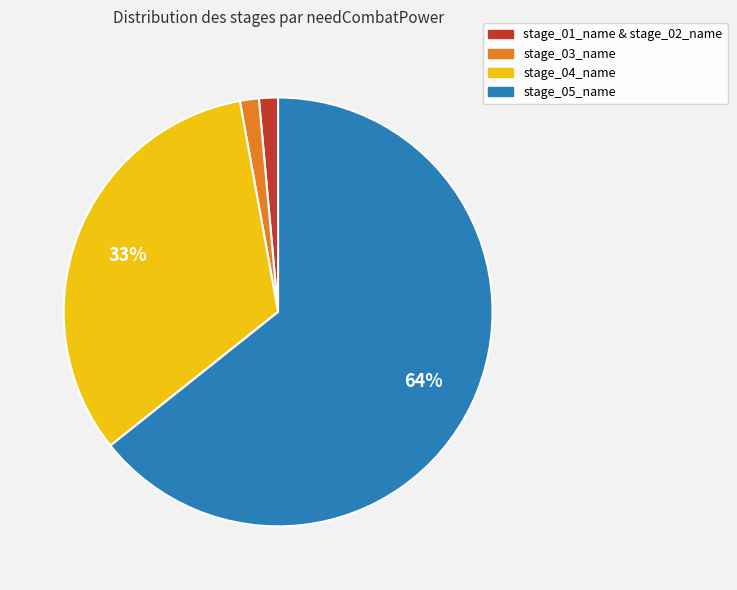

The stage_04_name slice represents 27% of the pie. True or false?

False